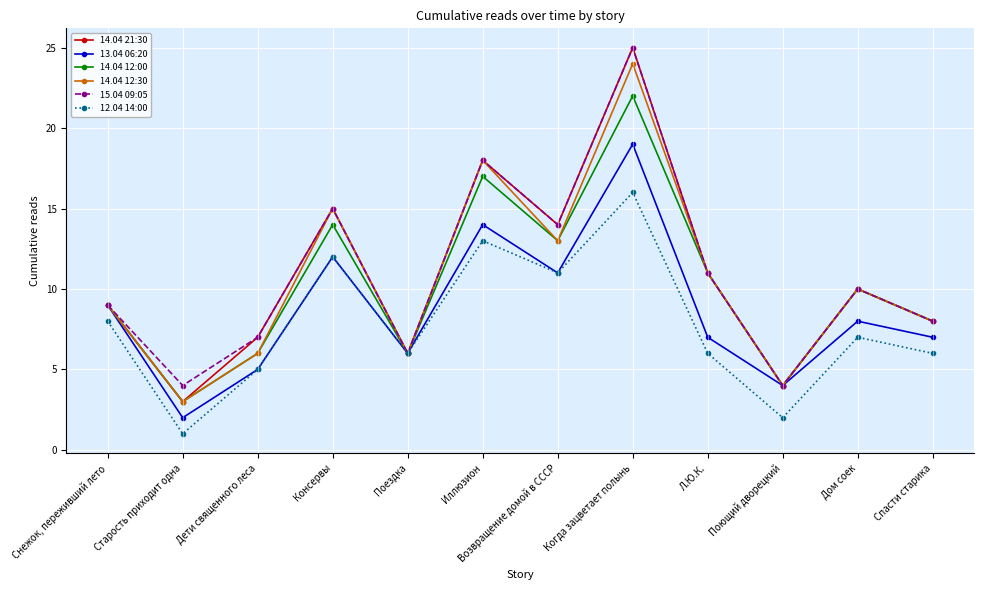

Is the value of 12.04 14:00 at Возвращение домой в СССР greater than the value of 15.04 09:05 at Старость приходит одна?

Yes